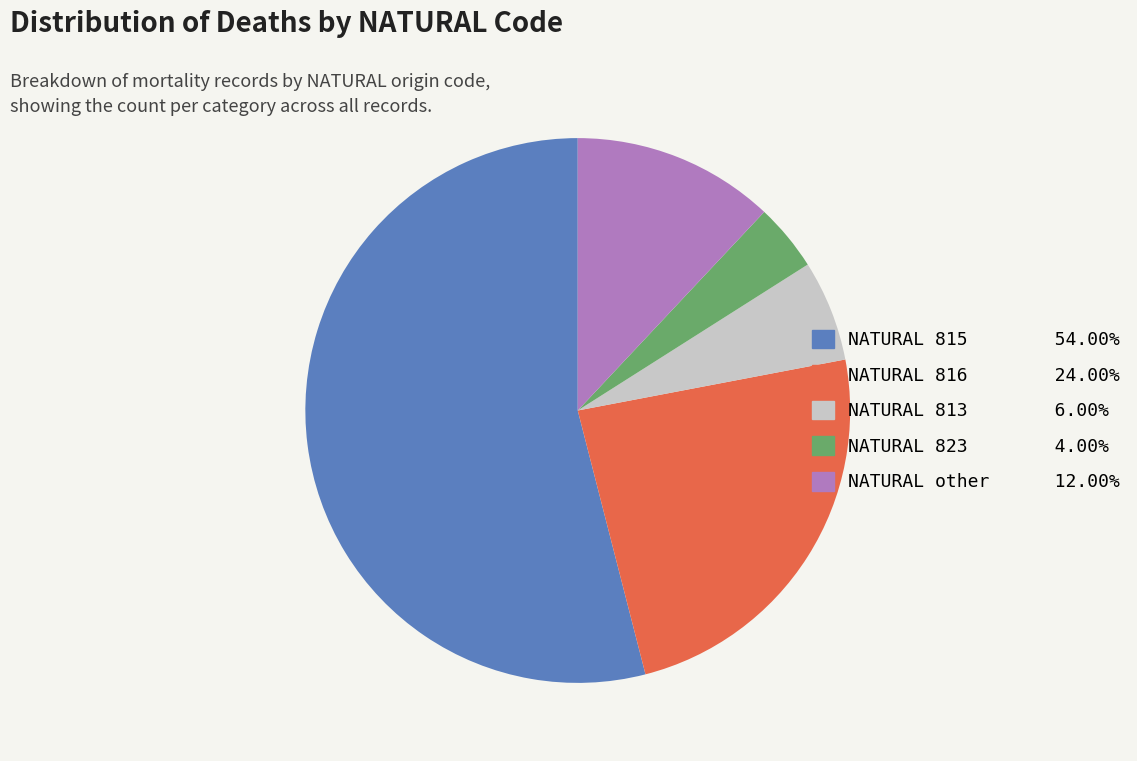

Is there a majority slice in this chart?

Yes